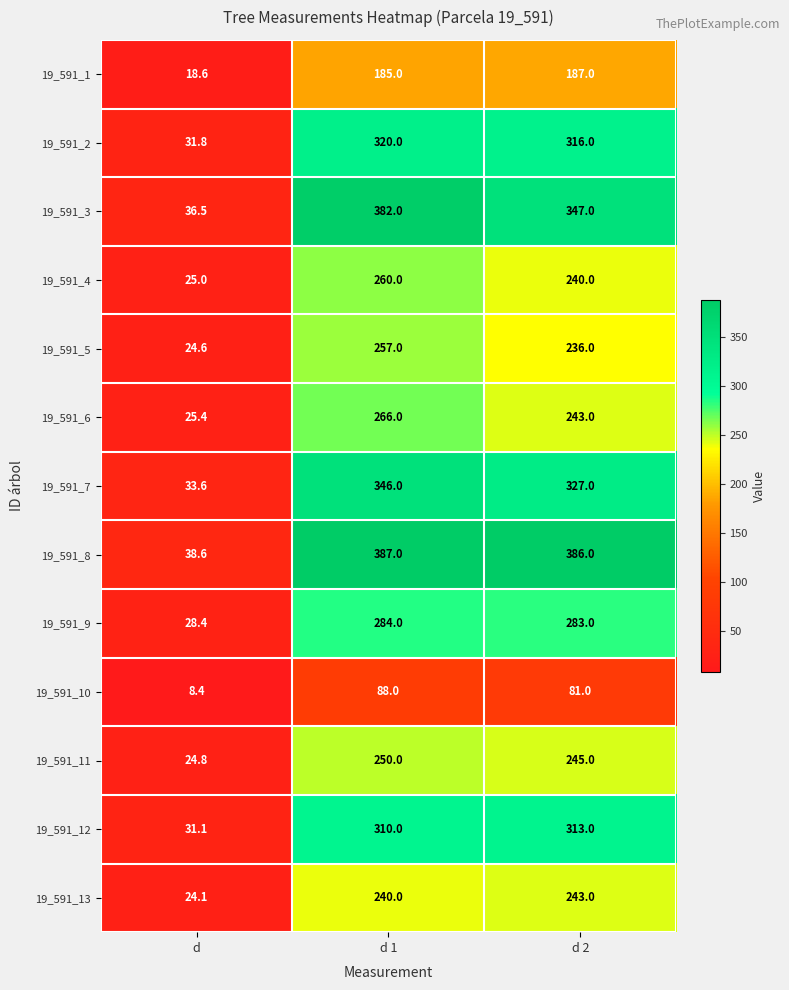

Where is 19_591_4 nearest to the value 142?

d 2